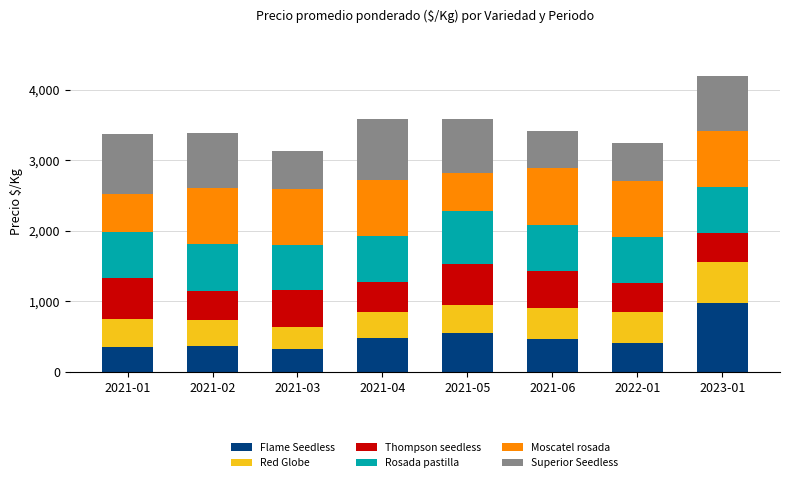

What is the total value across all series at 2021-01?

3364